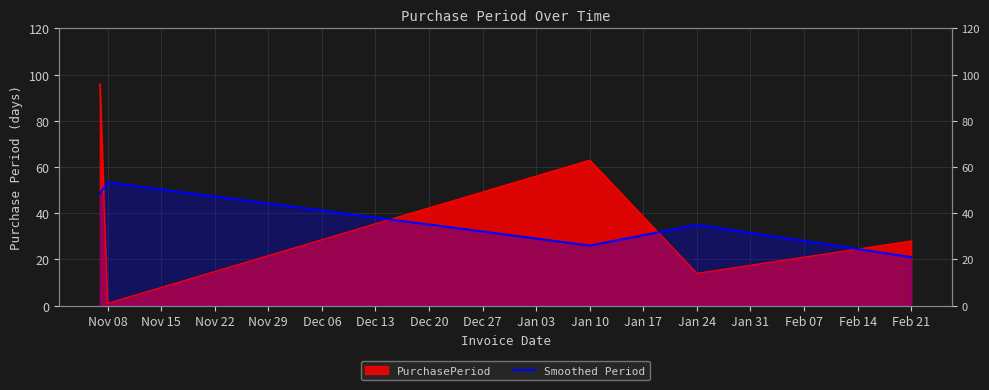

What is the label of the 2nd point from the left?

Nov 08